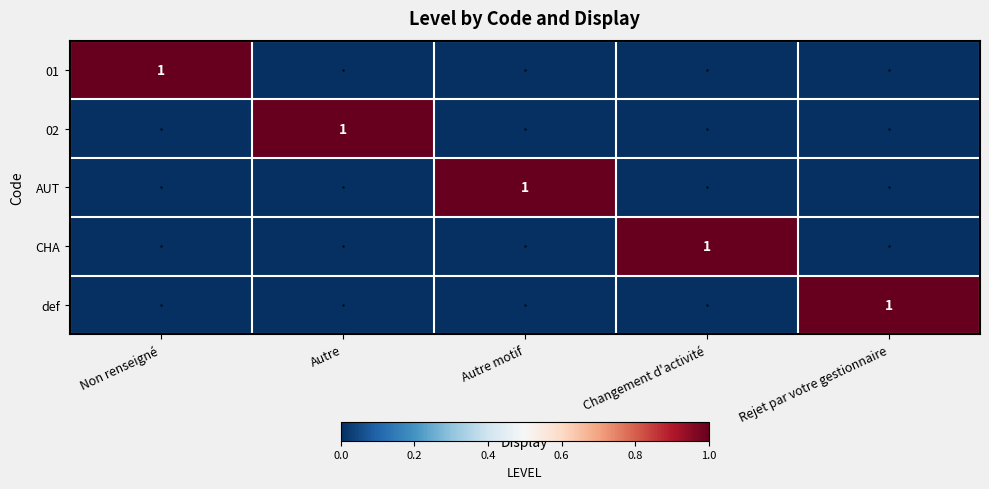

The CHA series shows 0 at Non renseigné. True or false?

True